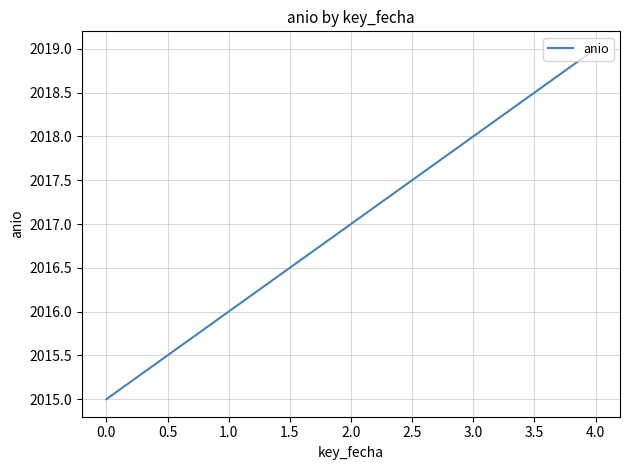

Which category has the highest value across all series?

4.0